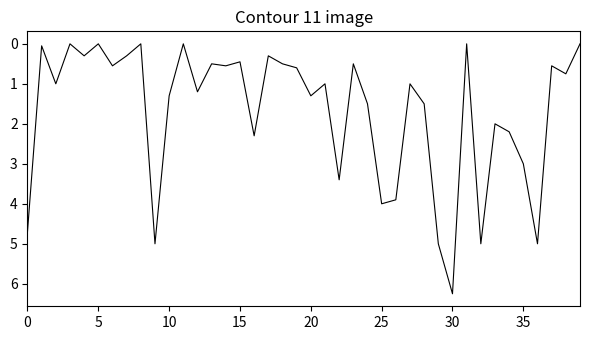

How many points are higher than both their immediate neighbors (excluding endpoints)?

14